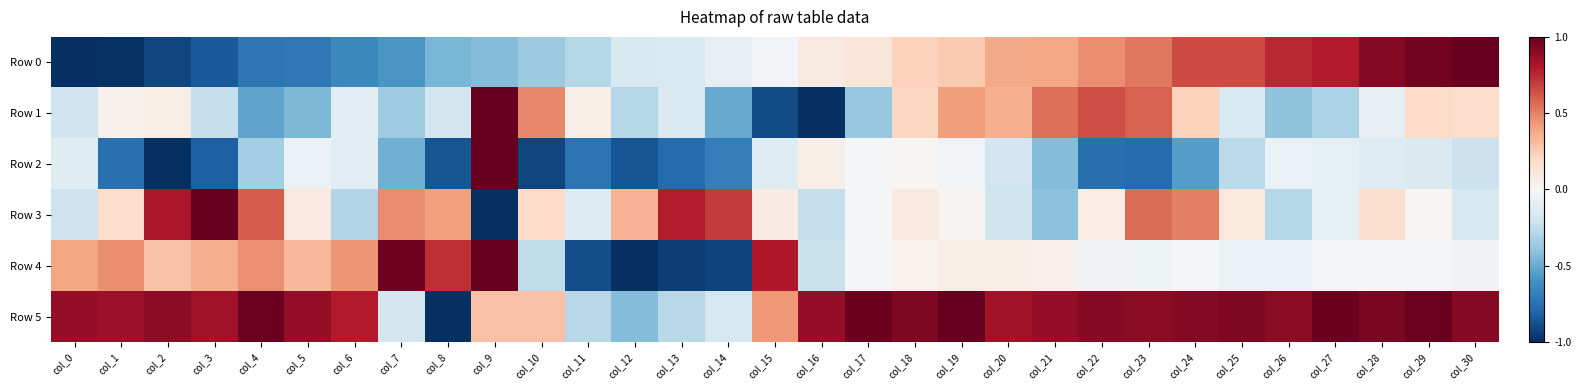

Which series has the largest total across all categories?

Row 5